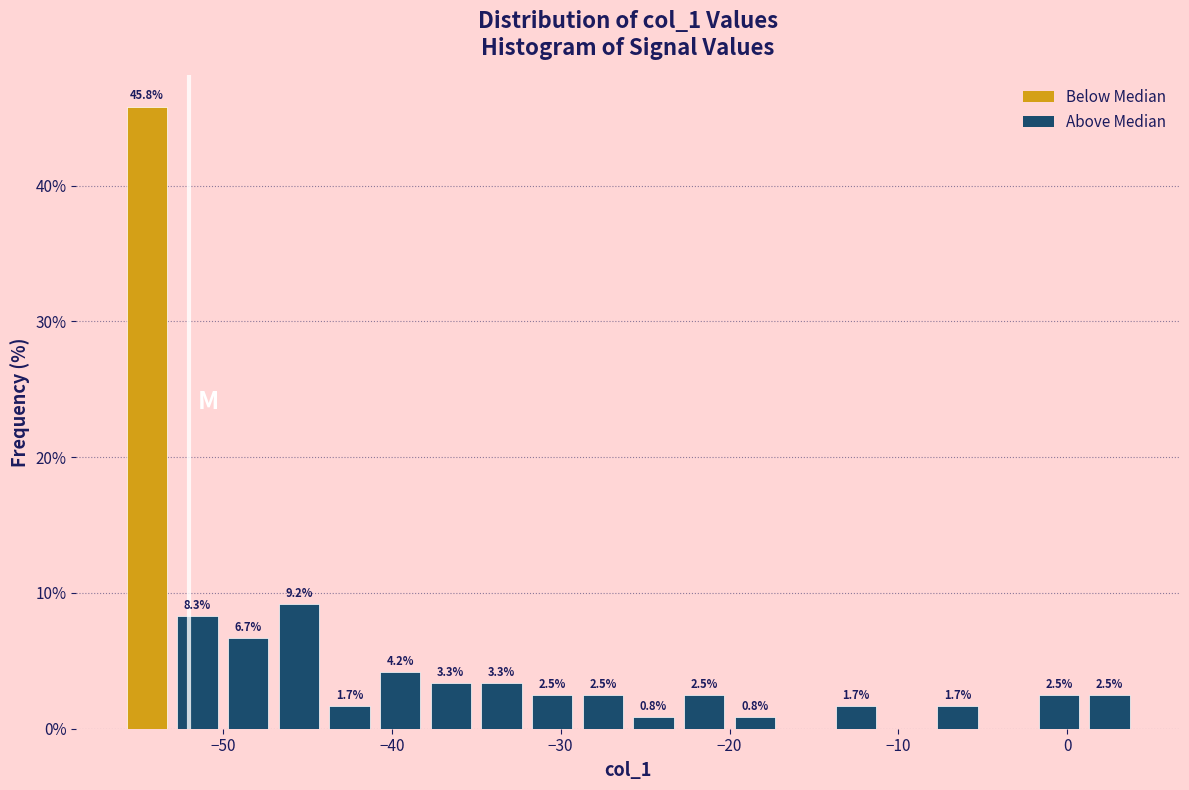

Read against the x-axis, roughly where is the centre of the tallest bar?

-54